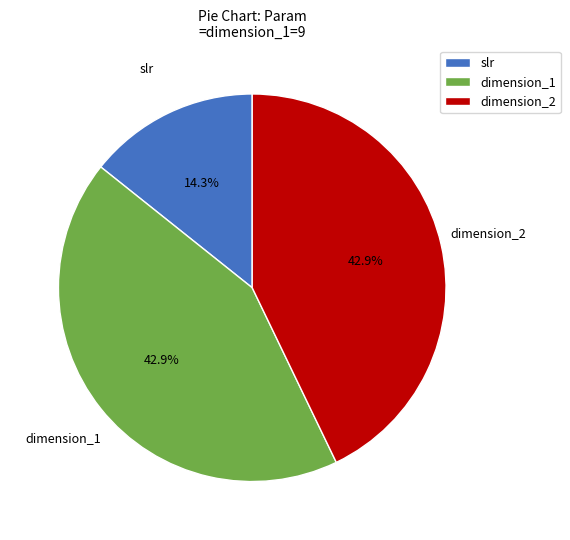

The dimension_2 slice represents 43% of the pie. True or false?

True